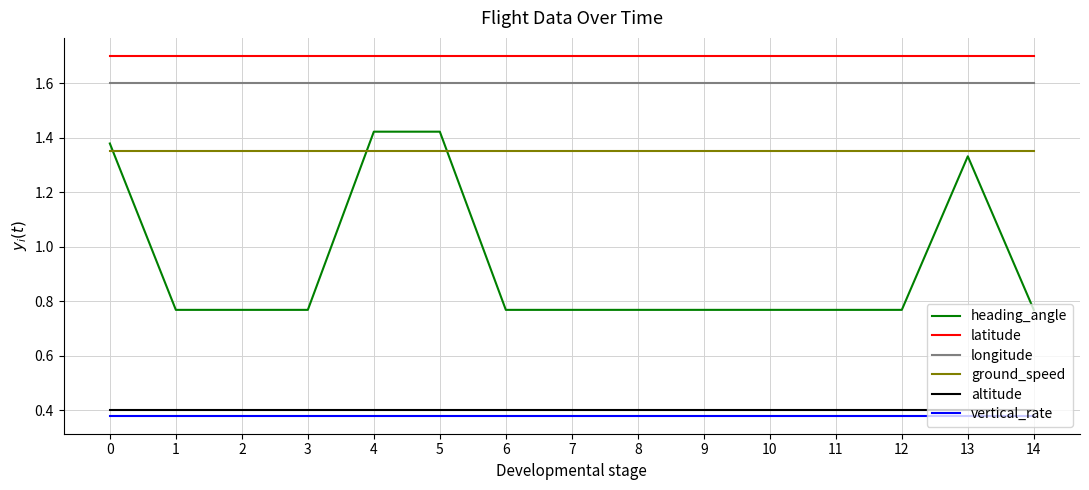

Which series has the largest range (max minus min)?

heading_angle